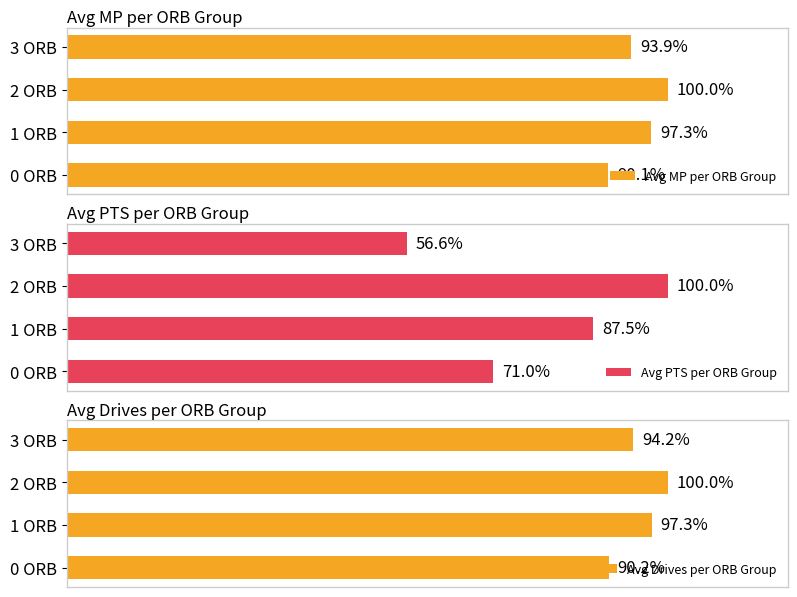

Which category has the lowest value across all series?

3